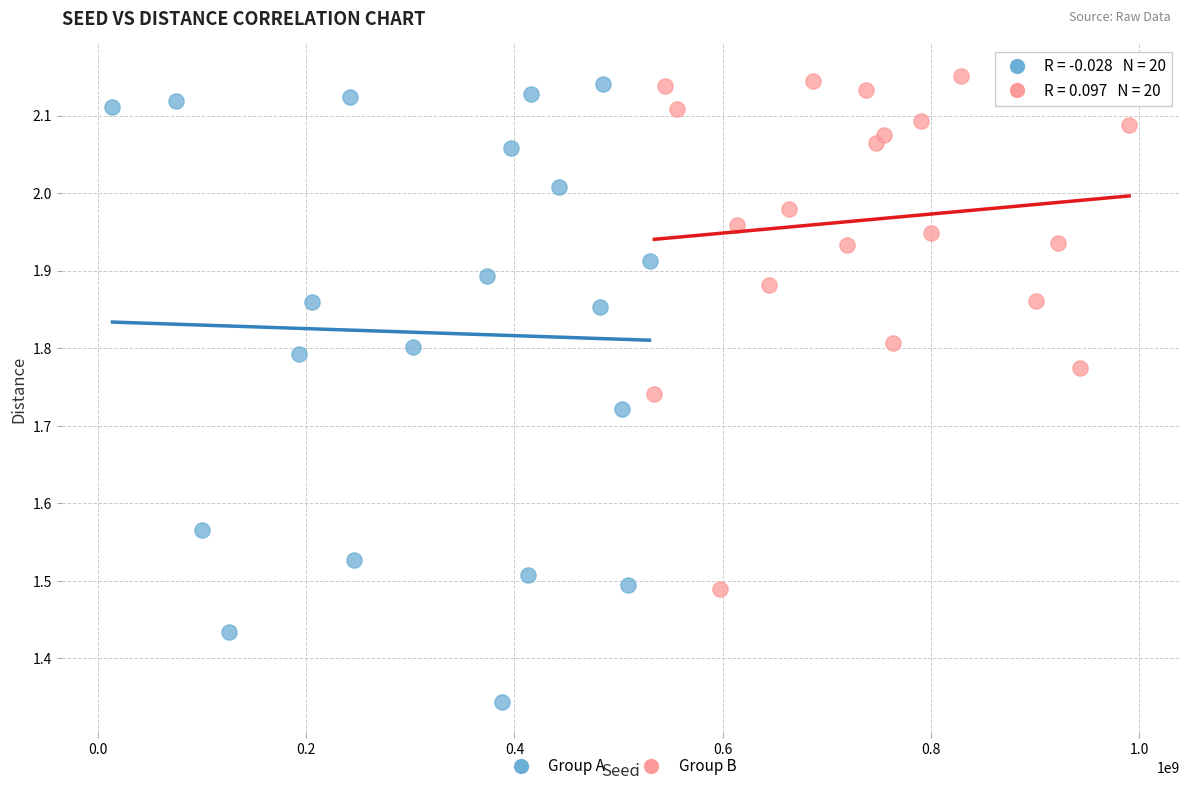

Which series reaches the minimum Y coordinate?

Group A